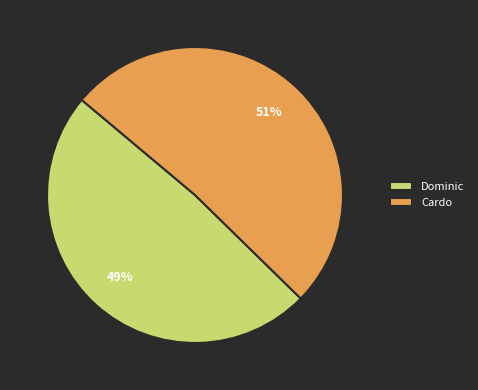

Approximately how many times larger is the value at Dominic compared to Cardo?

1.0